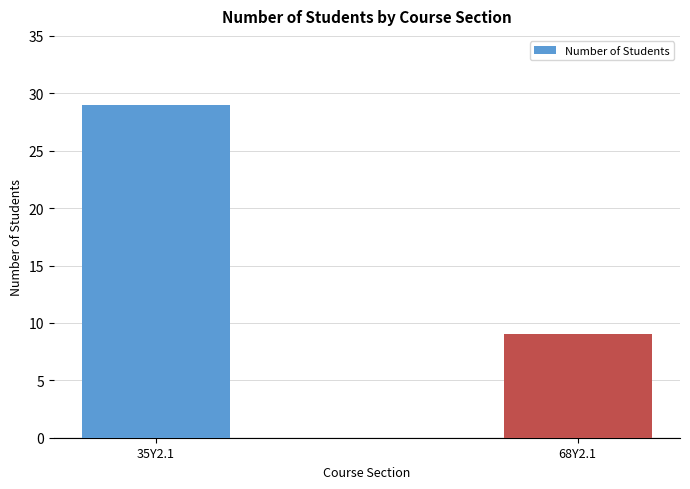

Reading right to left, list all the values displayed in this chart.

9	29